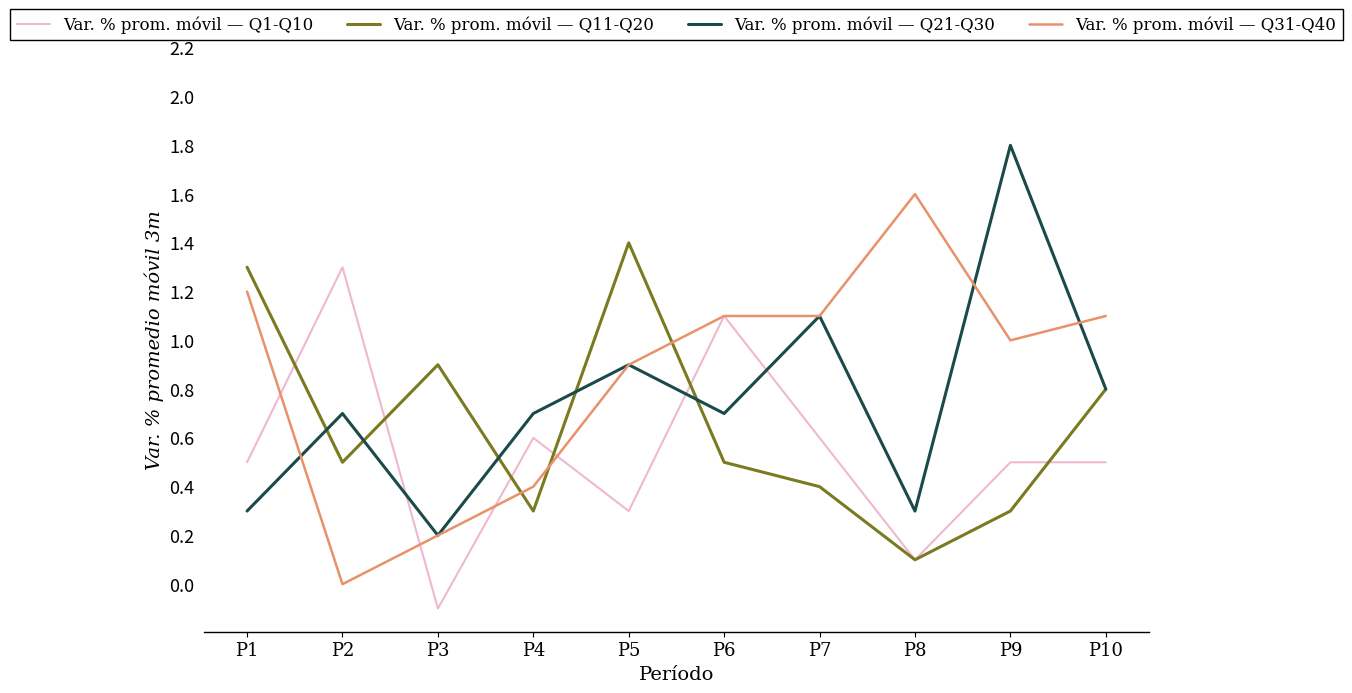

True or false: Var. % prom. móvil — Q31-Q40 has more than 2 points higher than both neighbors.

False